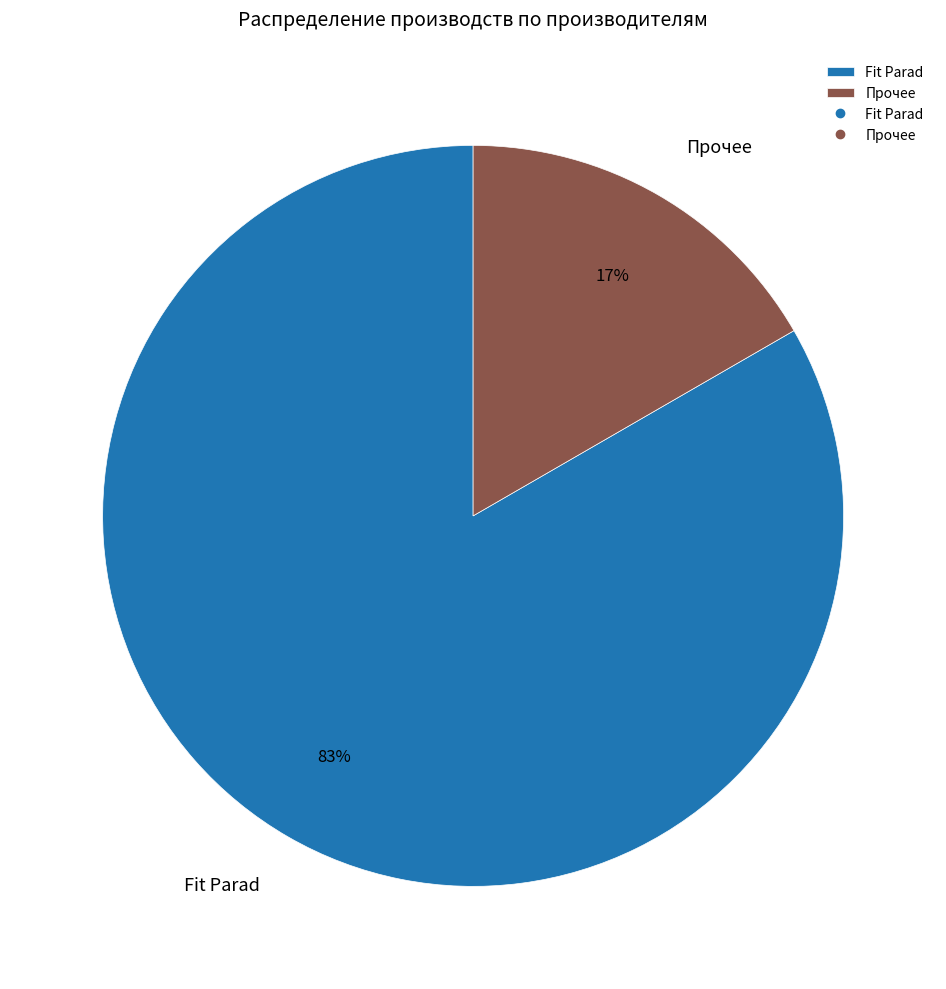

Which has a higher value, Fit Parad or Прочее?

Fit Parad